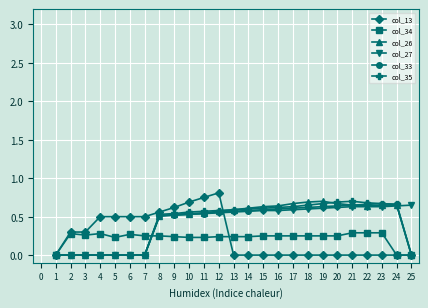

What is the total value across all series at 9?

3.0